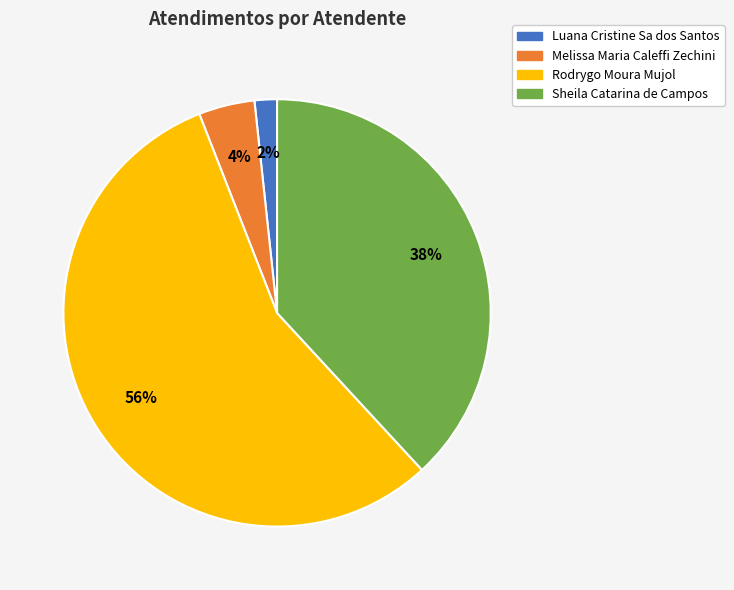

Is there any slice that represents more than half of the pie?

Yes